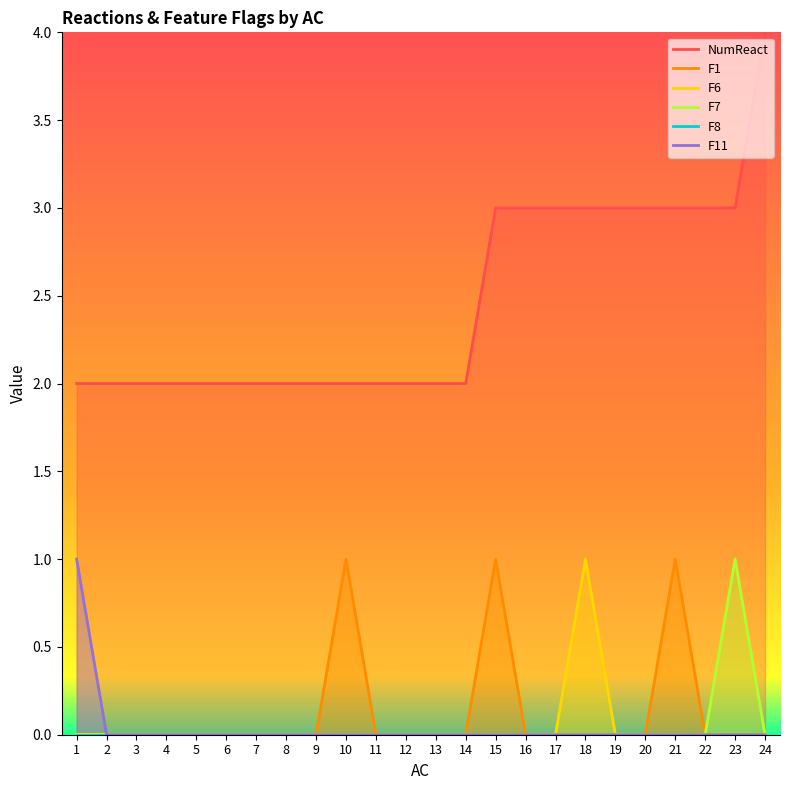

How many positive values does the F1 series have?

3